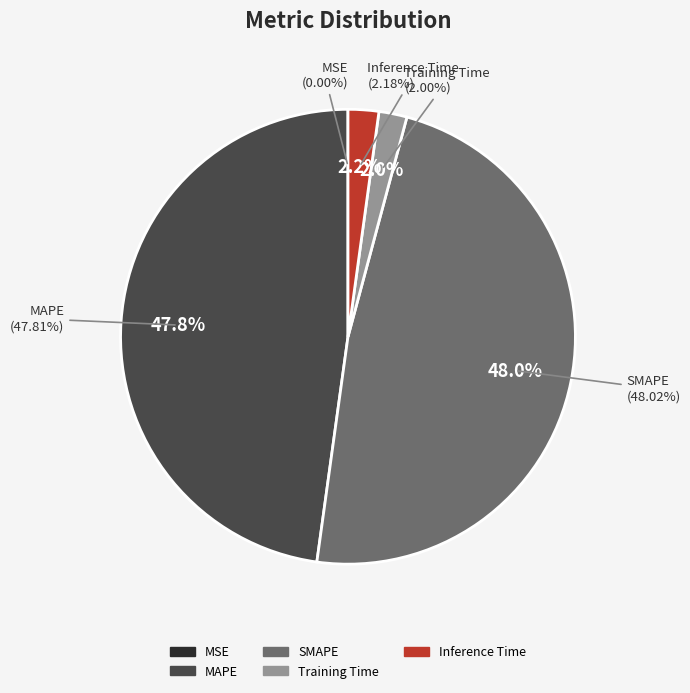

Does Inference Time account for over 50% of the chart?

No